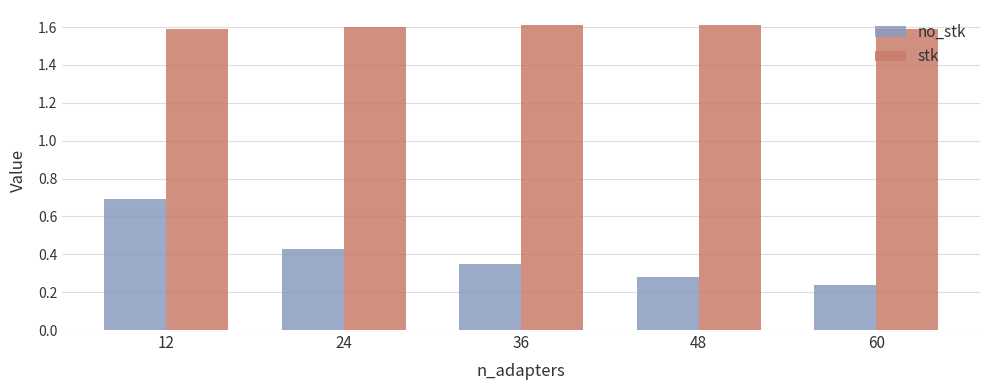

Rank the categories by no_stk value from highest to lowest.

12, 24, 36, 48, 60